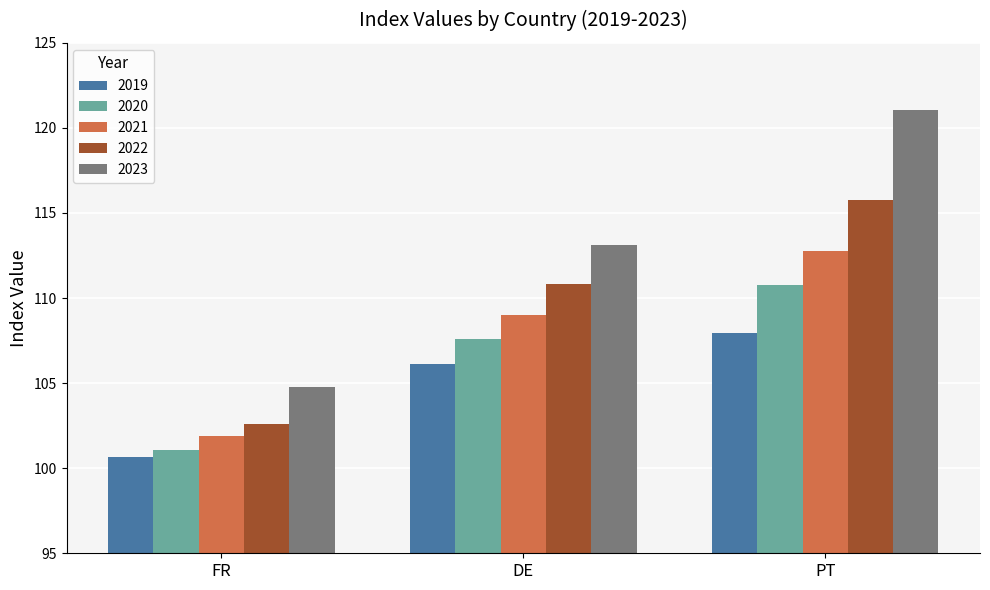

Which series has the largest range (max minus min)?

2023